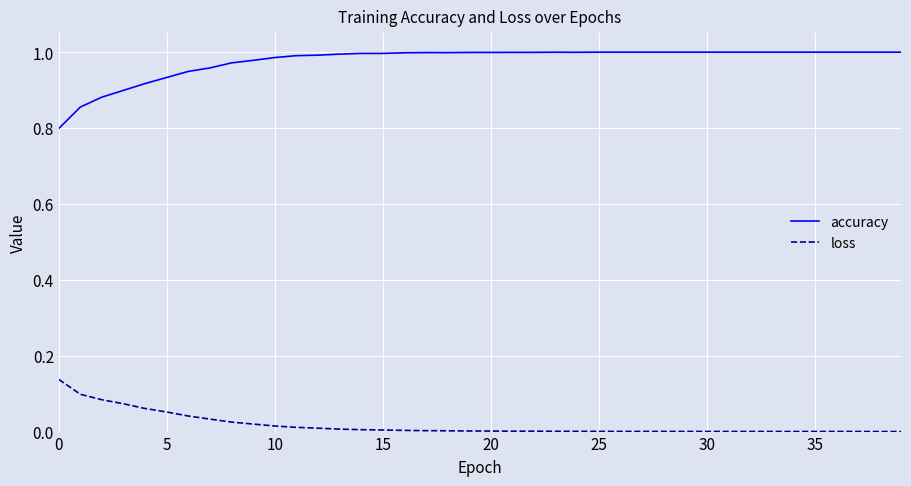

Which series has the largest range (max minus min)?

accuracy